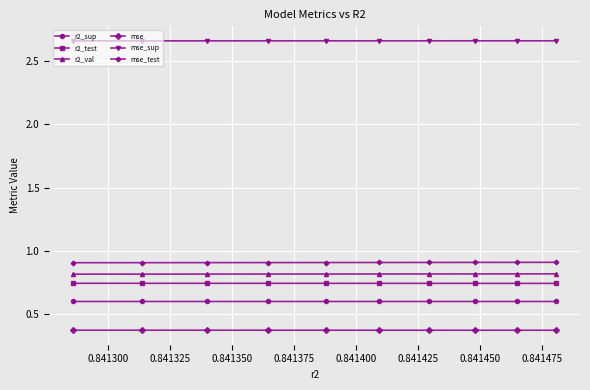

What is the value of the mse_test point at the 1st from the left?

0.9